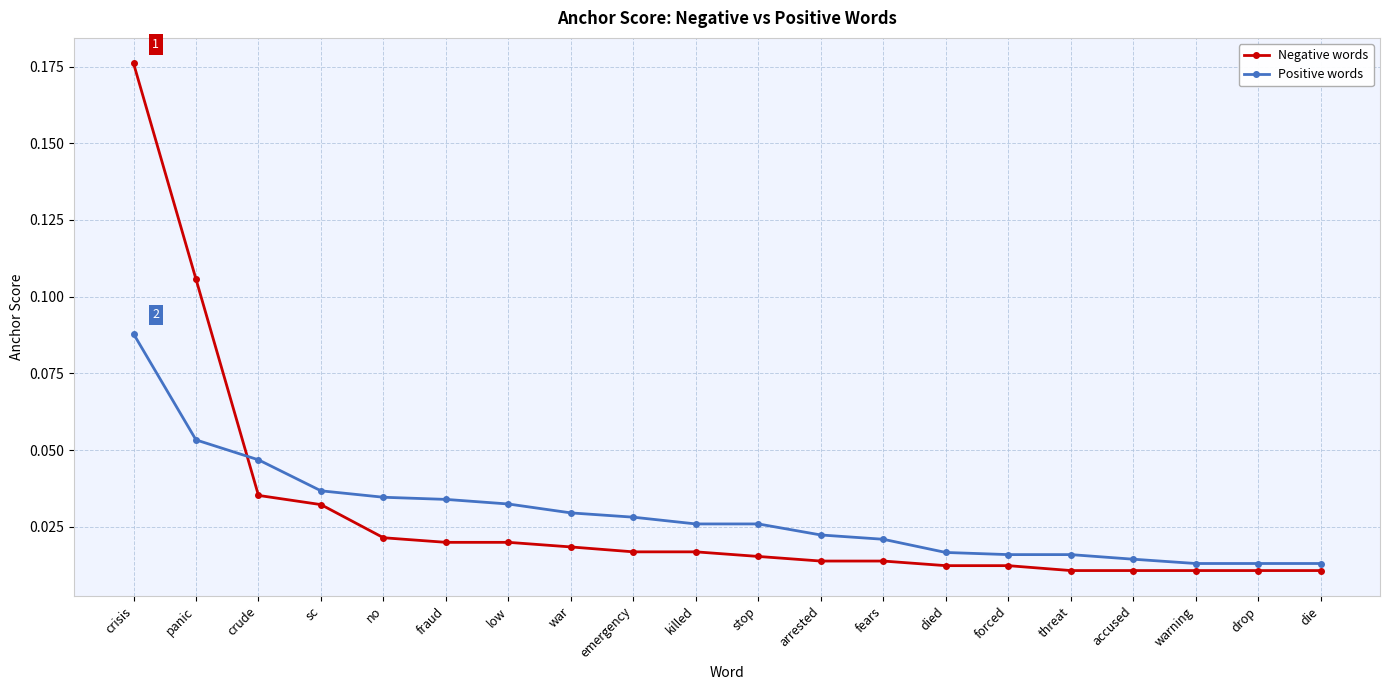

List the series in order of their peak value, highest first.

Negative words, Positive words